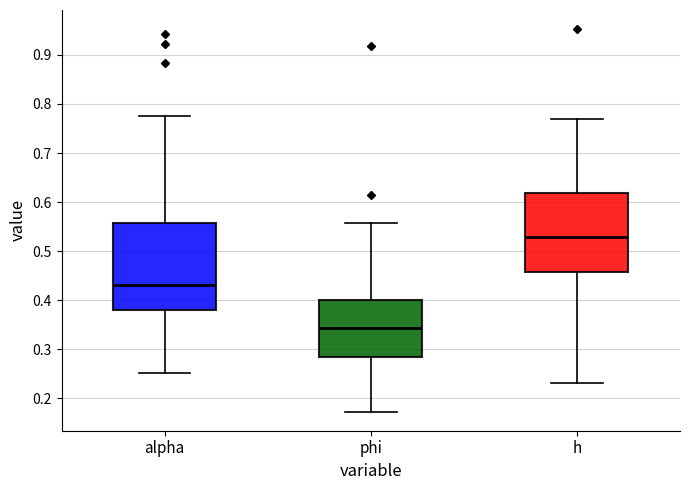

Reading left to right, transcribe this box plot: for each box, give where its median line is, the range the box spans, and where its two whiskers end, as read against the y-axis. The values are not printed on the chart, so give them approximately, as read against the axis.

alpha: median 0.43, box 0.38 to 0.56, whiskers 0.25 to 0.77
phi: median 0.34, box 0.28 to 0.40, whiskers 0.17 to 0.56
h: median 0.53, box 0.46 to 0.62, whiskers 0.23 to 0.77